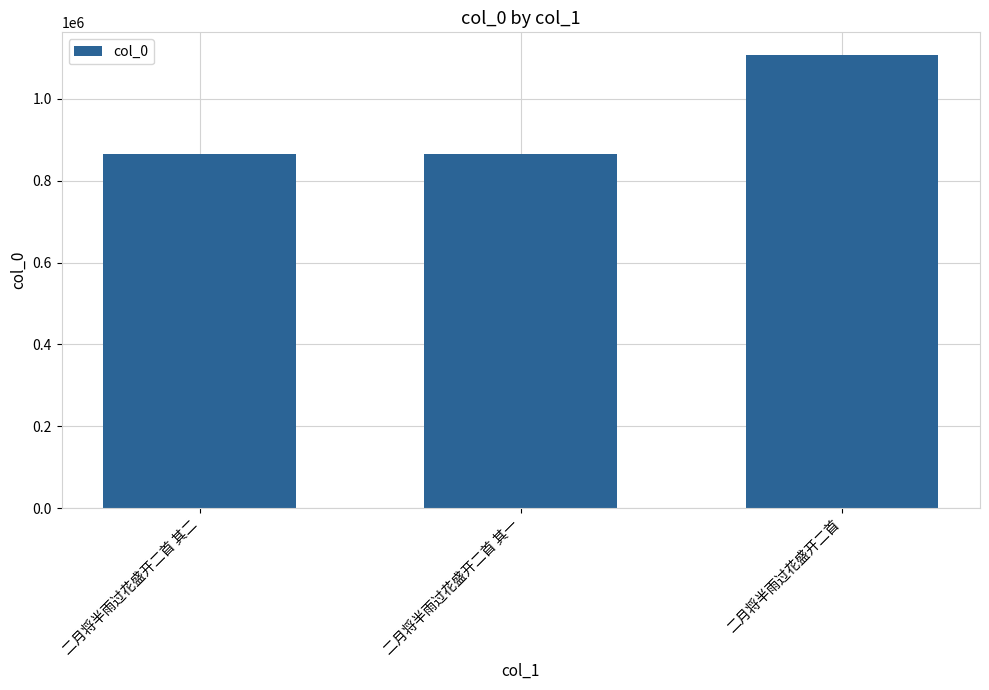

What is the label of the 2nd bar from the right?

二月将半雨过花盛开二首 其一